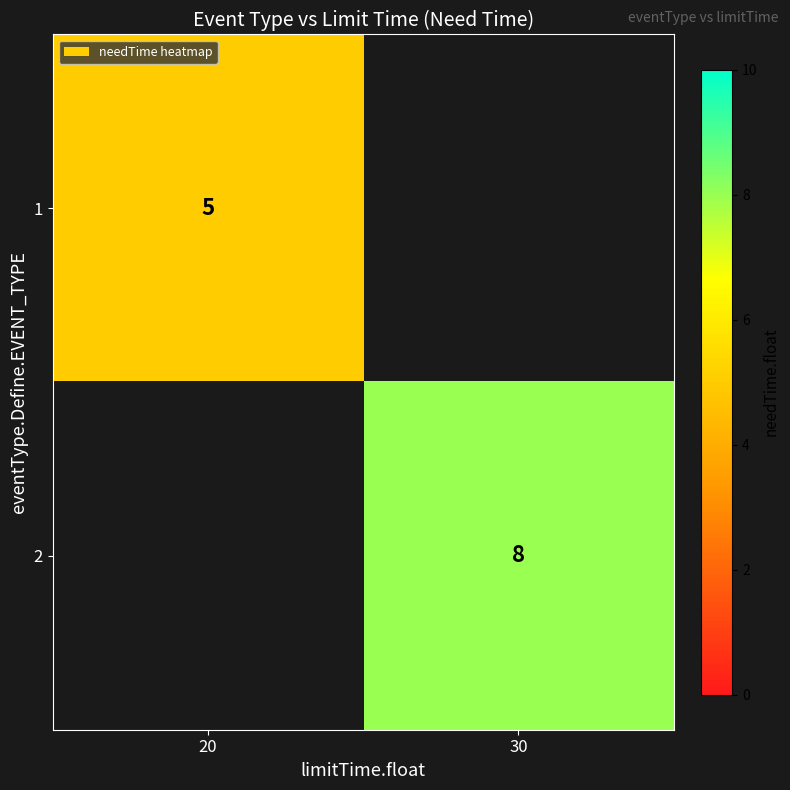

Is it true that 1 equals 7 at 20?

False